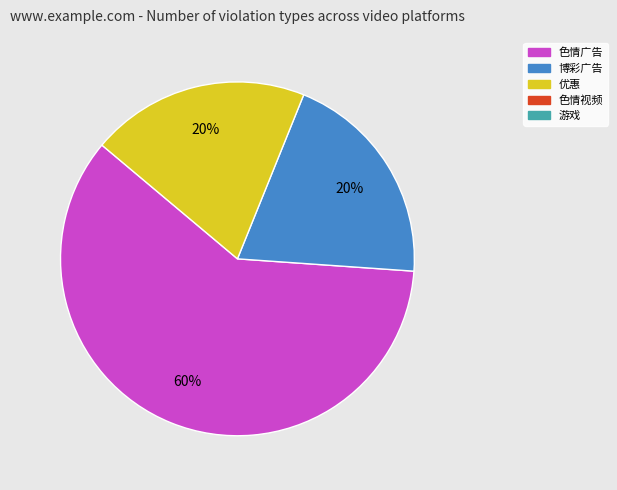

Is there any slice that represents more than half of the pie?

Yes